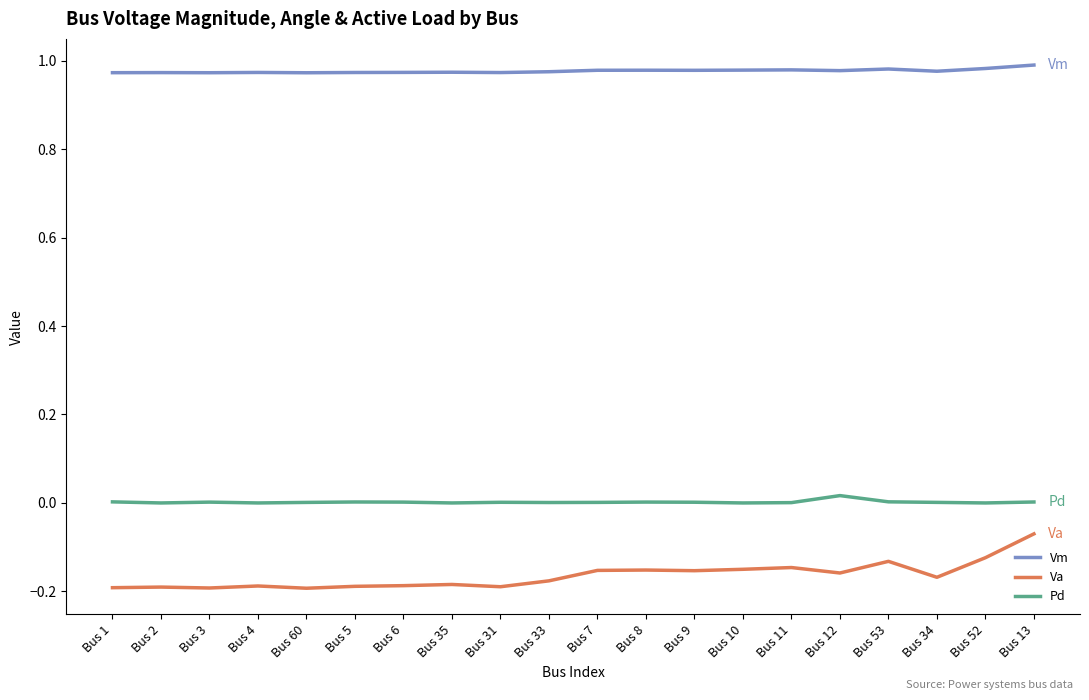

Which series has the largest range (max minus min)?

Va